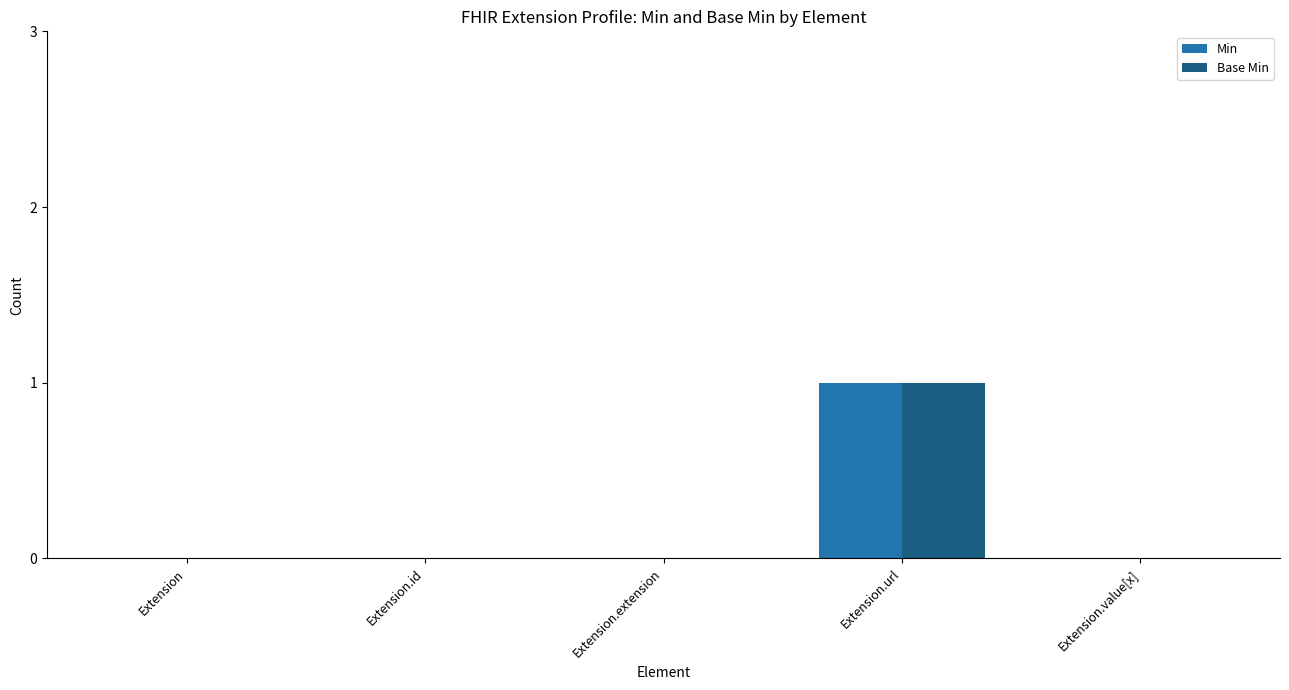

Are the bars horizontal?

No